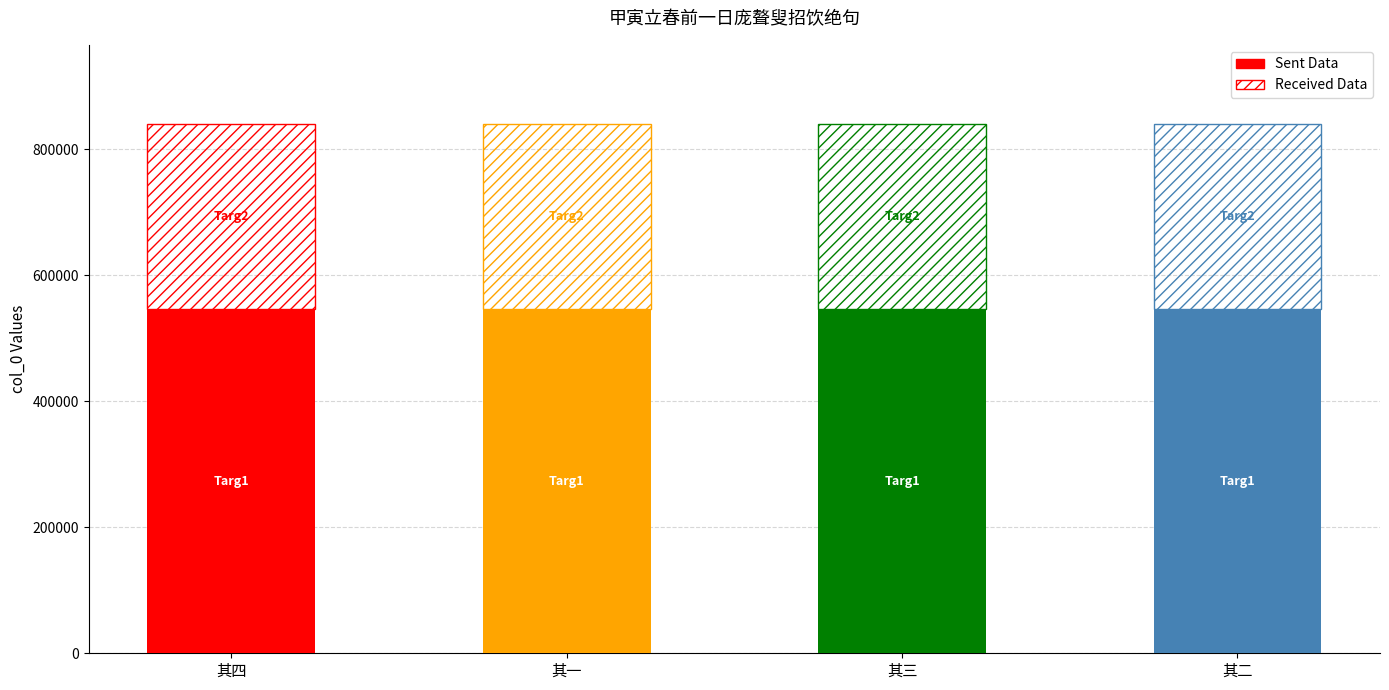

What is the highest value of the Sent Data series?

545706.2